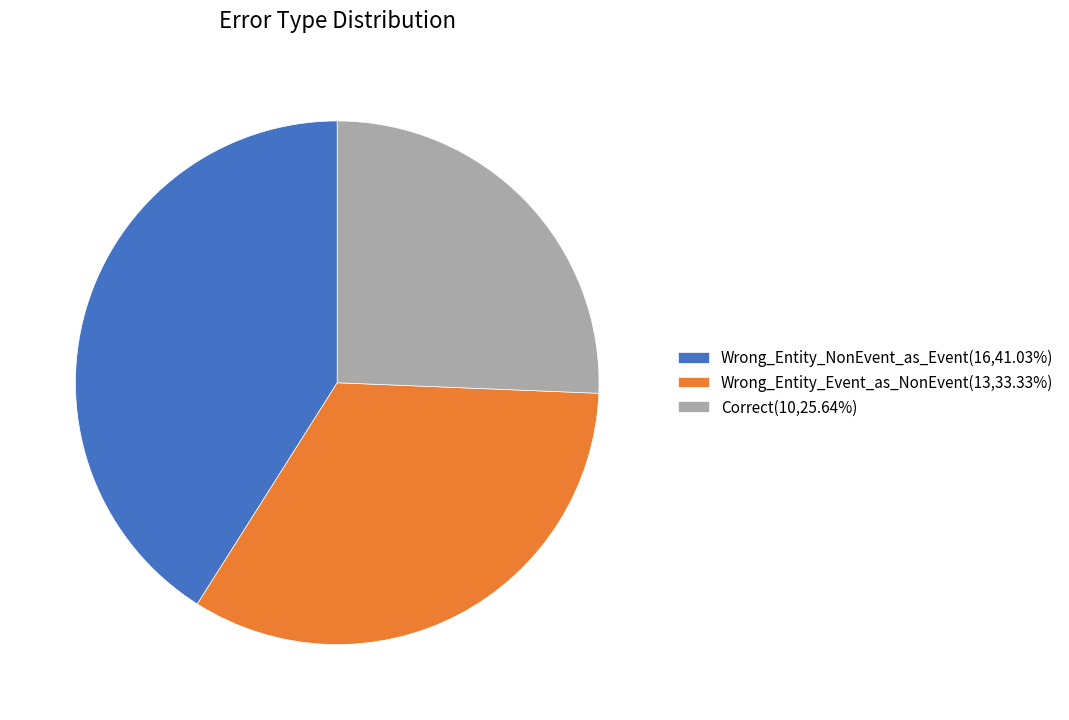

Does Wrong_Entity_NonEvent_as_Event(16,41.03%) account for over 50% of the chart?

No